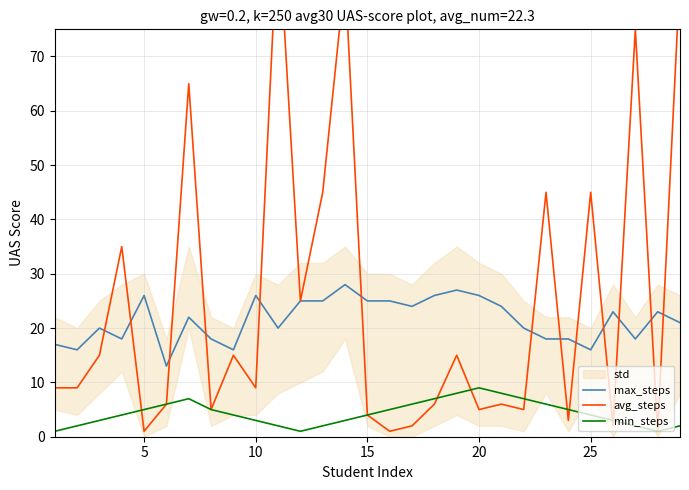

The max_steps series shows 28 at 25. True or false?

False